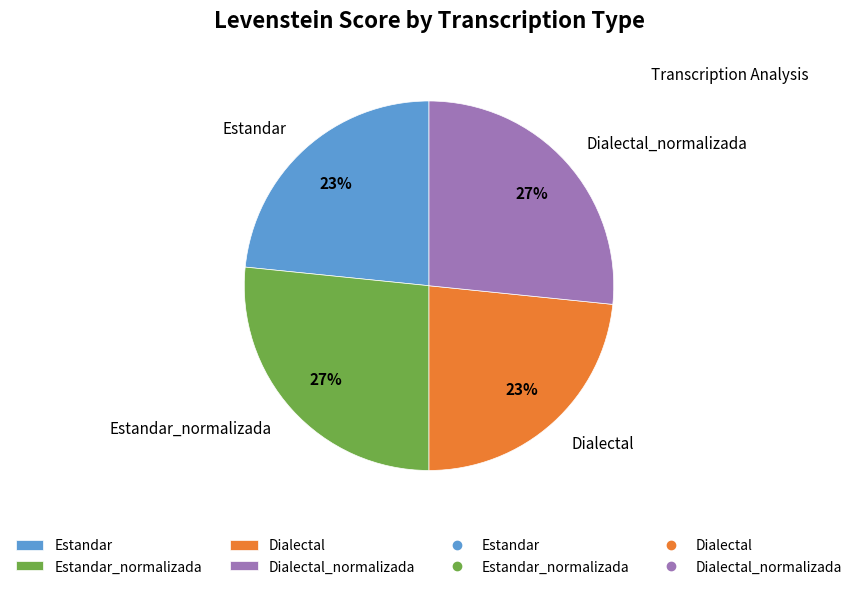

Approximately how many times larger is the value at Estandar_normalizada compared to Dialectal_normalizada?

1.0